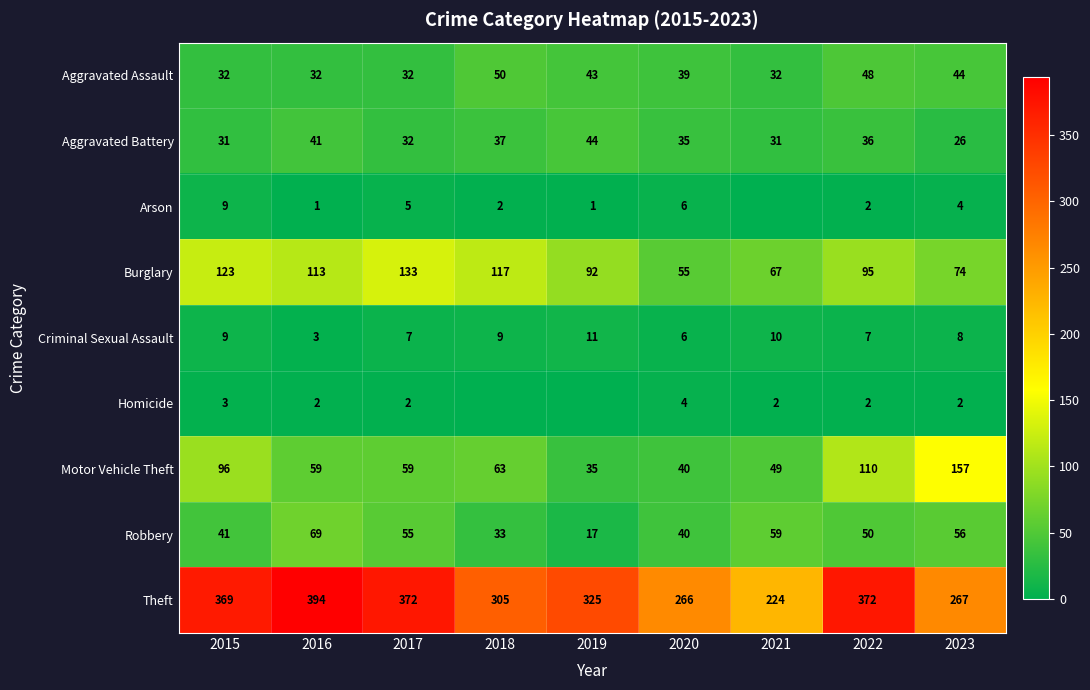

True or false: Burglary has a value of 15 at 2023.

False